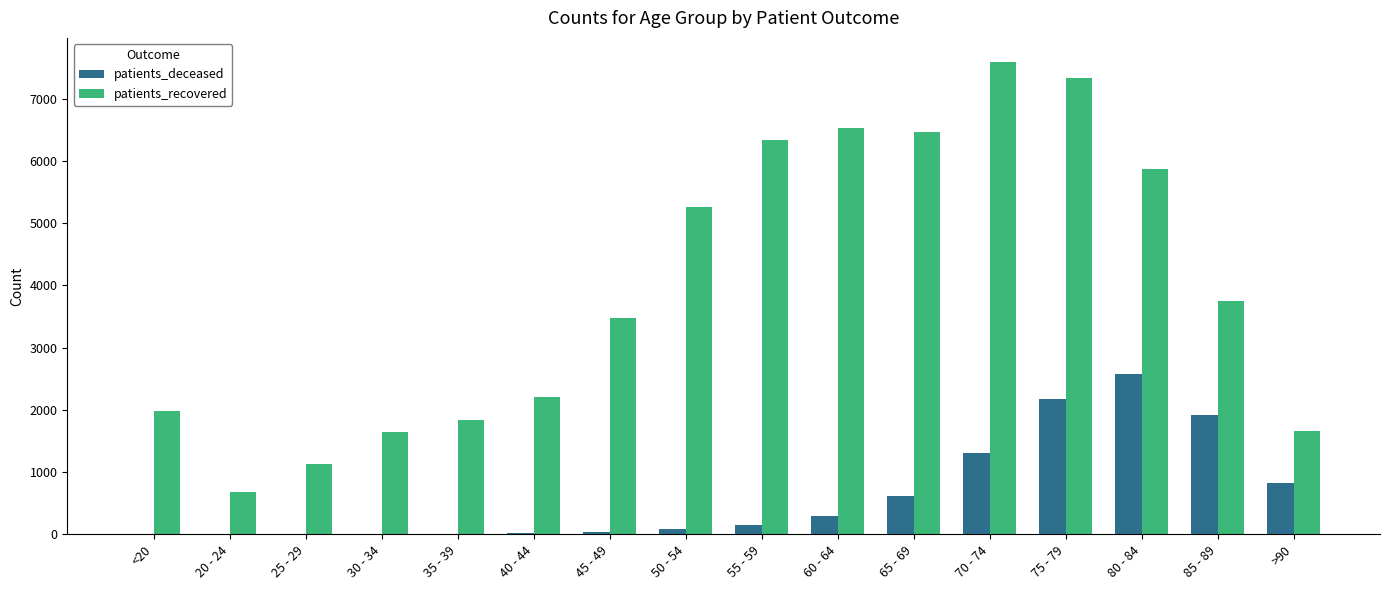

Where is patients_recovered nearest to the value 4134?

85 - 89